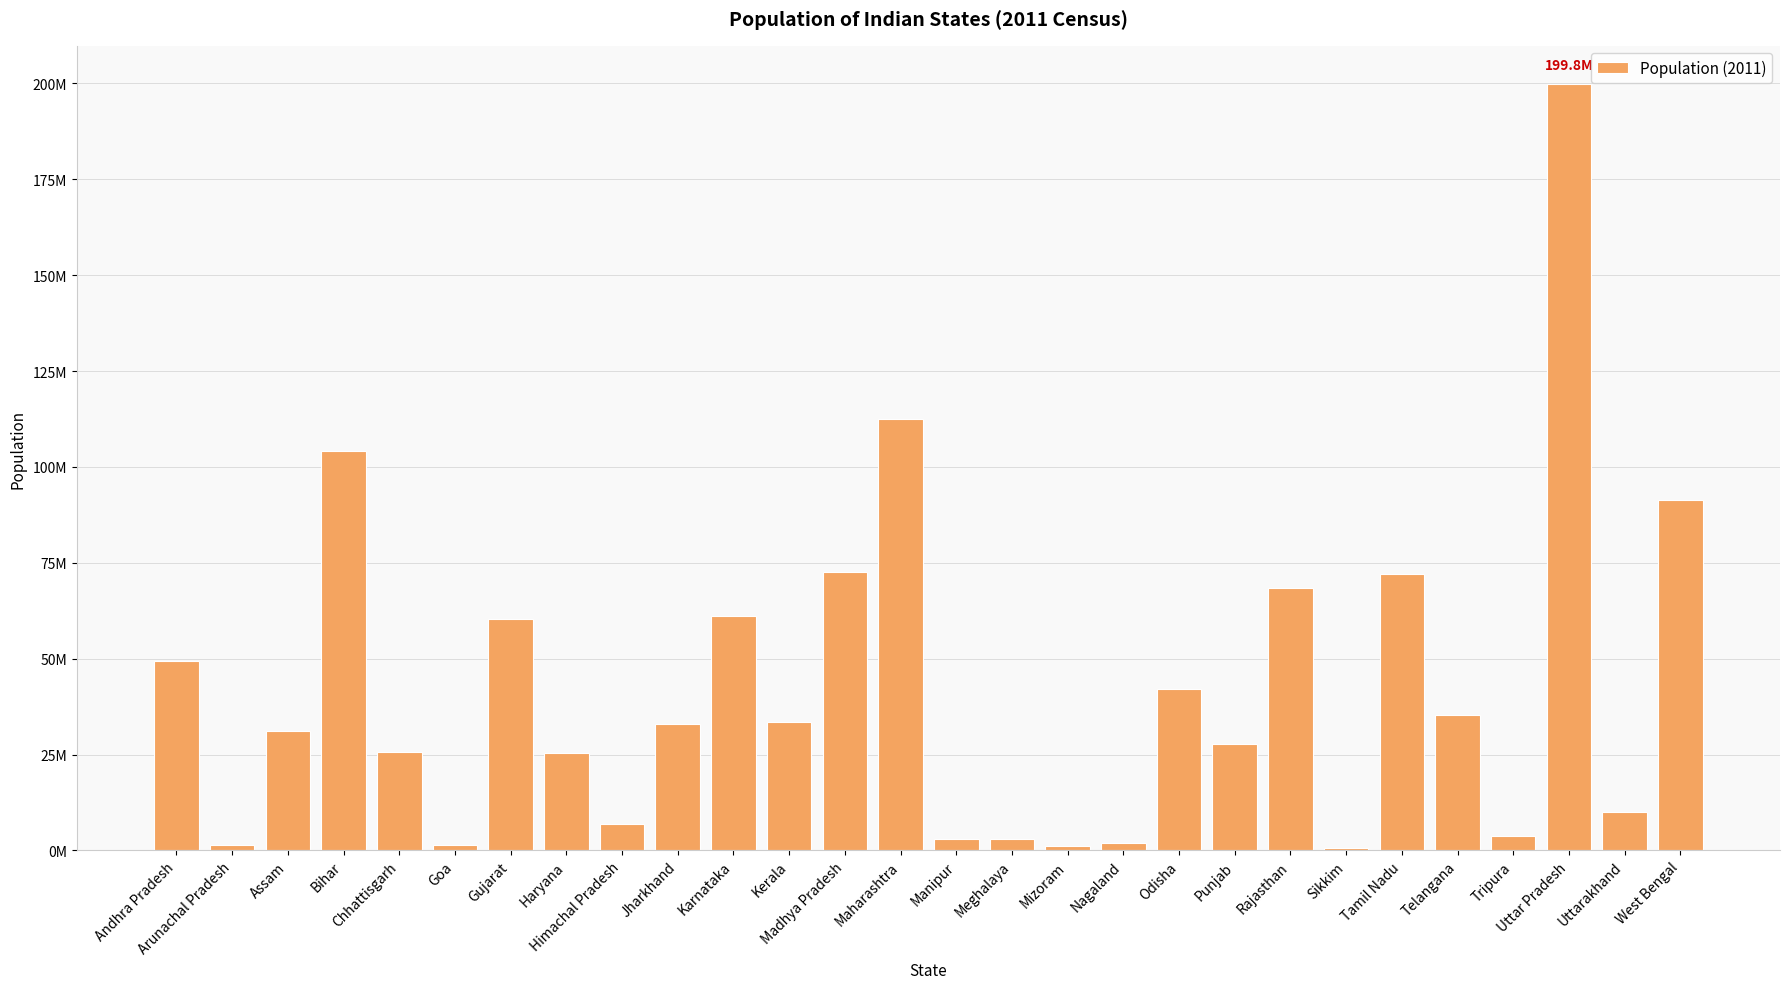

What position from the right is Tamil Nadu?

6